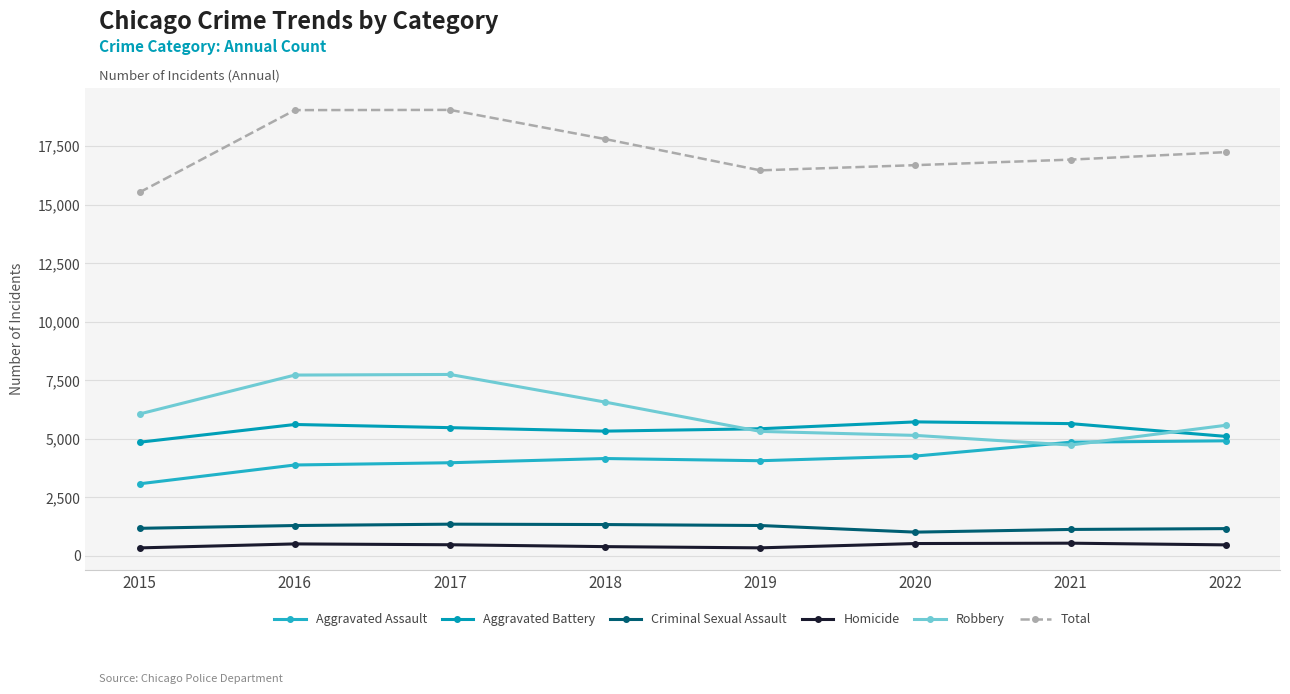

How many categories are shown in the chart?

8